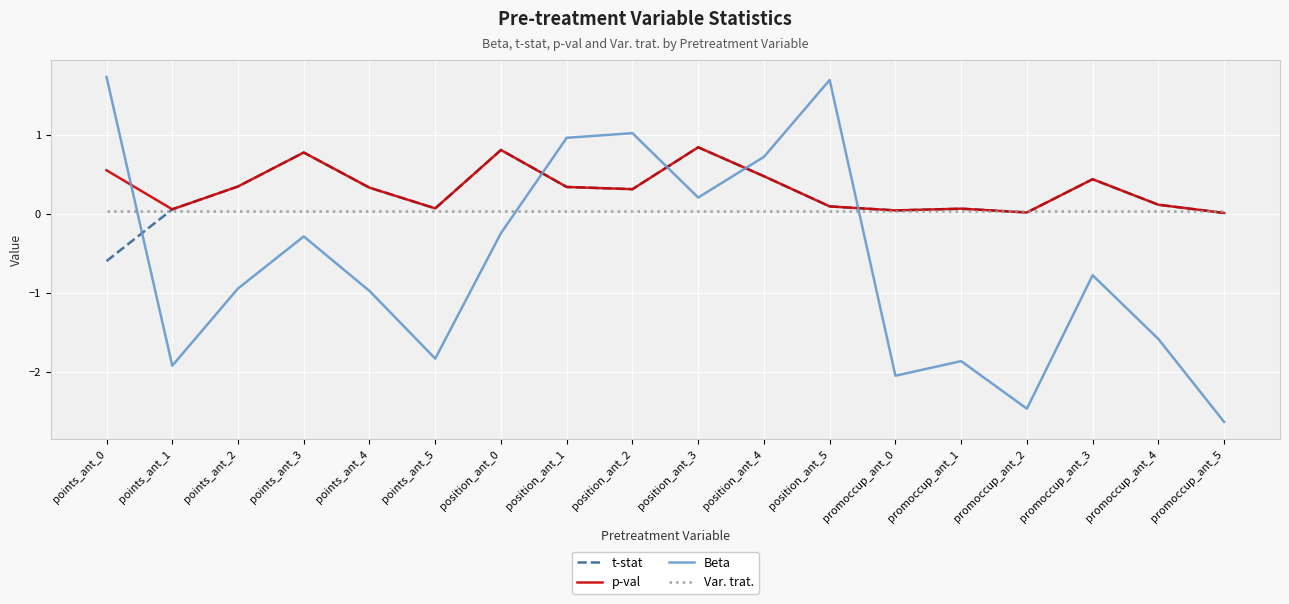

What is the minimum value shown in the chart?

-2.6